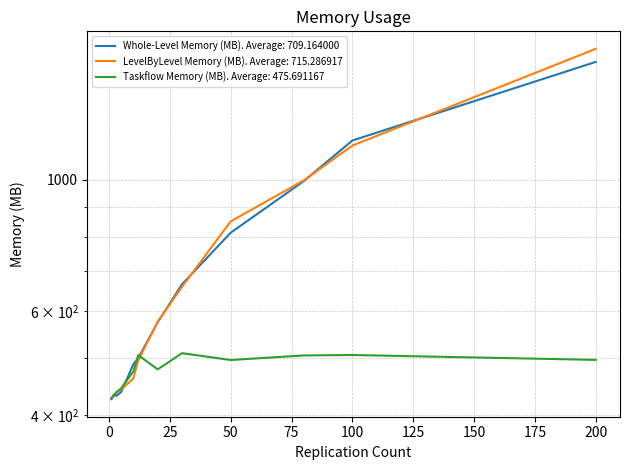

What is the maximum value shown in the chart?

1664.3